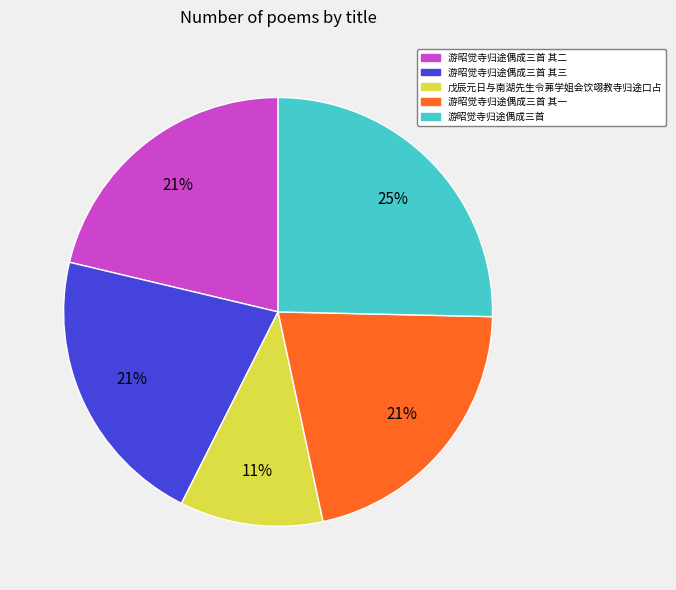

Is there any slice that represents more than half of the pie?

No